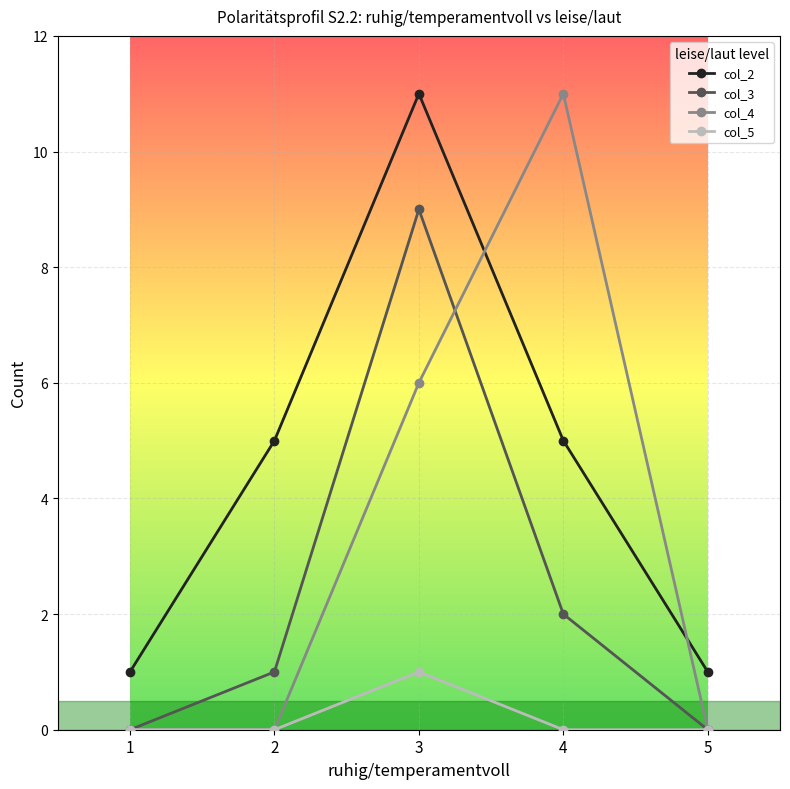

The value of col_3 at 5 is 0. True or false?

True